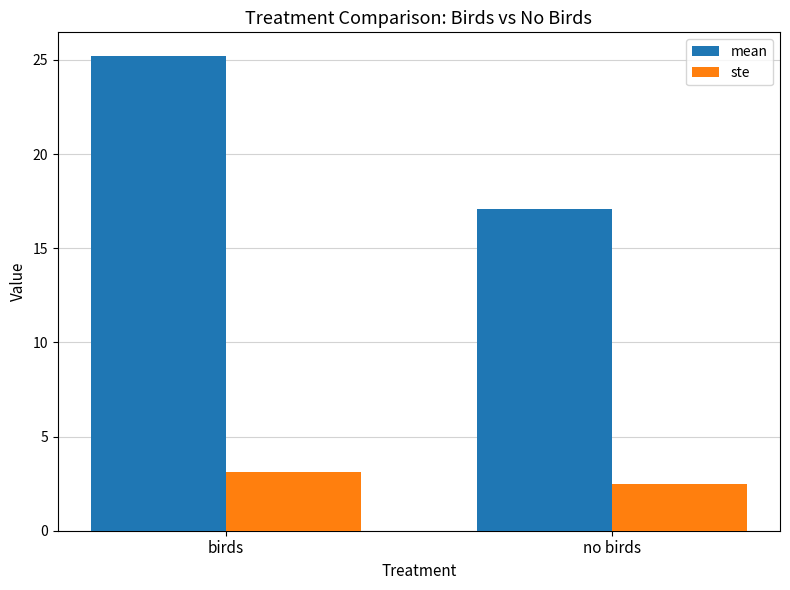

The ste series shows 4.1 at birds. True or false?

False